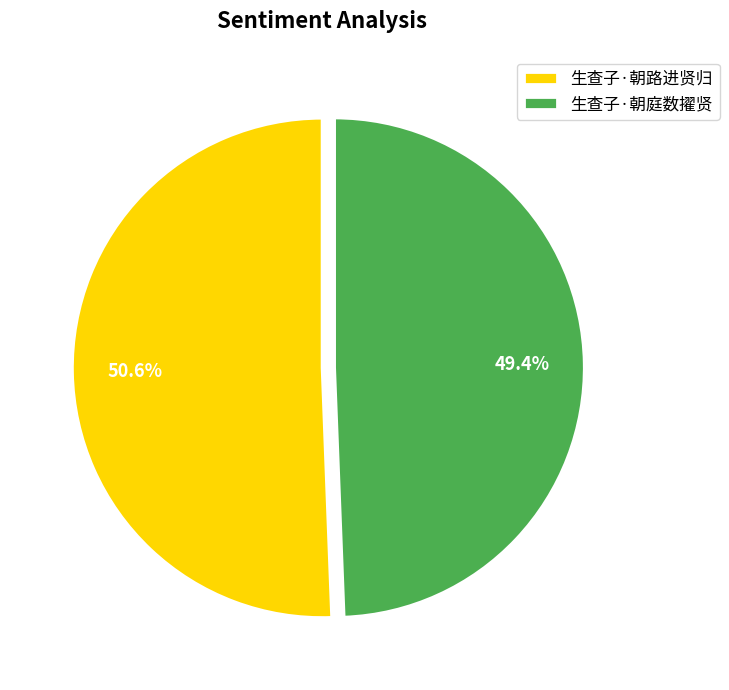

Does 生查子·朝庭数擢贤 account for over 50% of the chart?

No